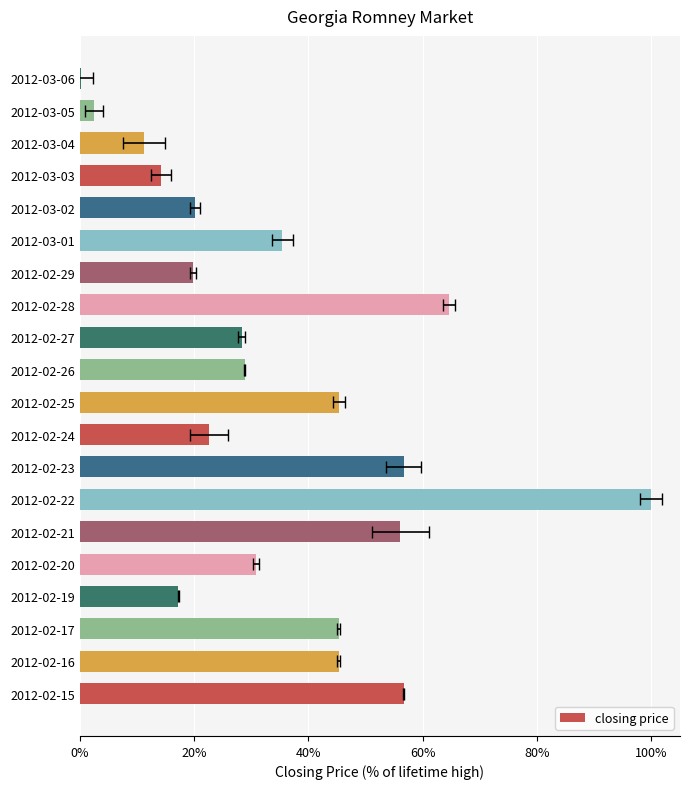

How many data points does each series have?

20